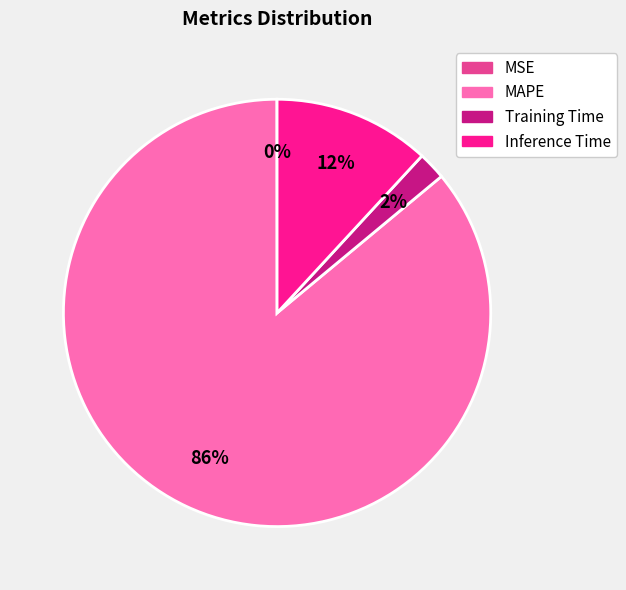

True or false: Training Time accounts for 10% of the total.

False